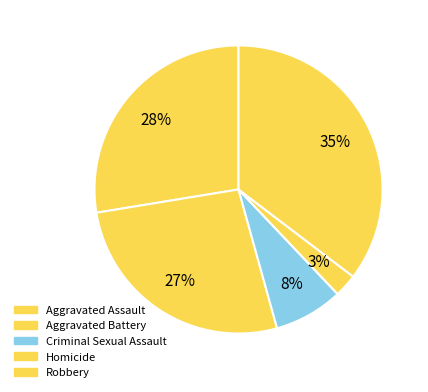

Does Aggravated Assault represent more than half of the total?

No